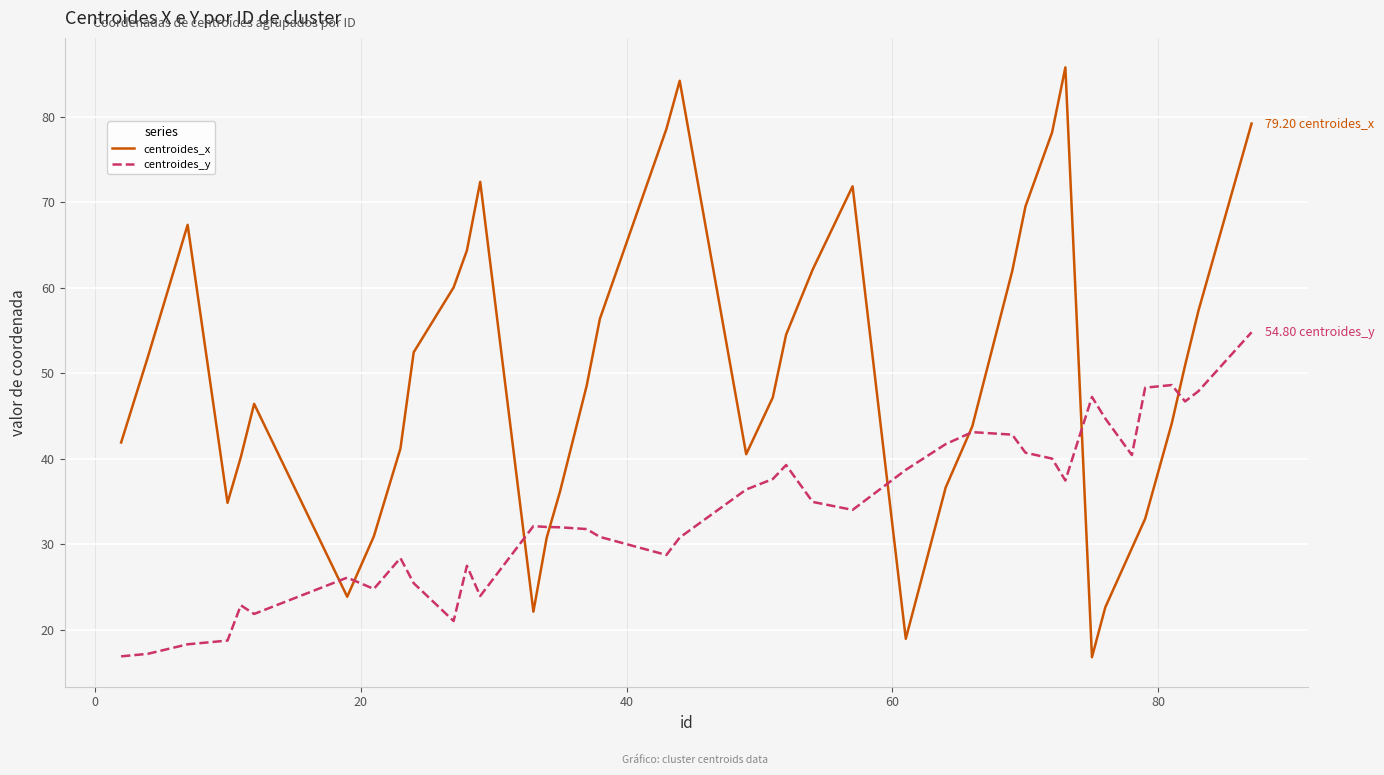

Which series has the widest spread of values?

centroides_x